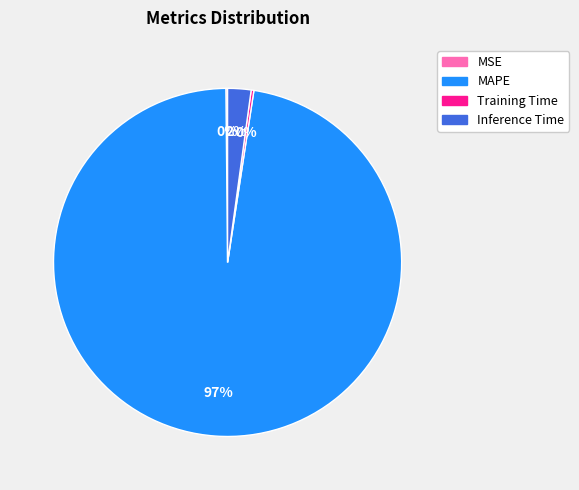

Does any single category account for the majority?

Yes